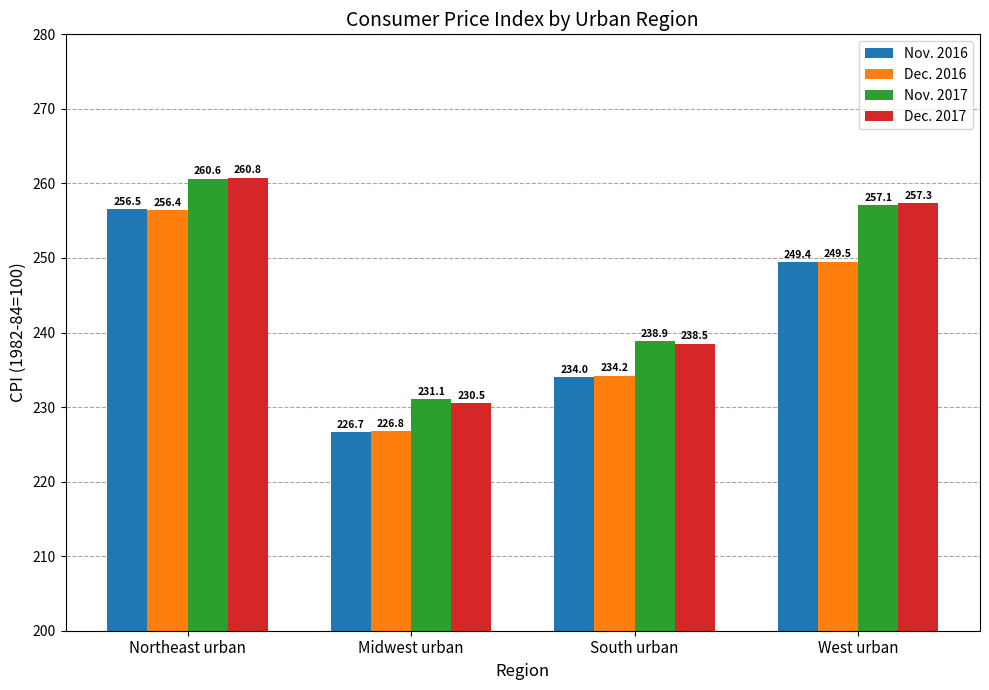

Is it true that Nov. 2016 equals 226.7 at Midwest urban?

True